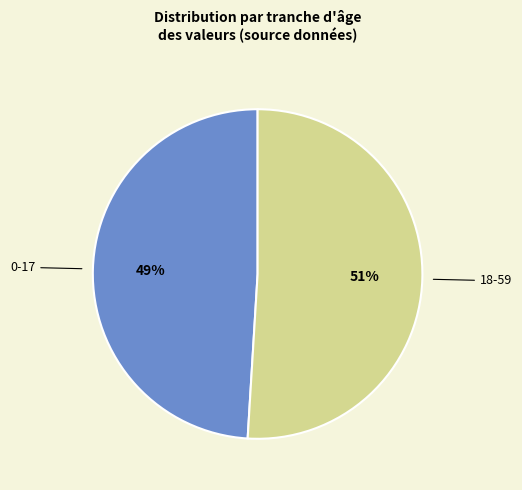

To the nearest percent, what percentage of the pie is 18-59?

51%